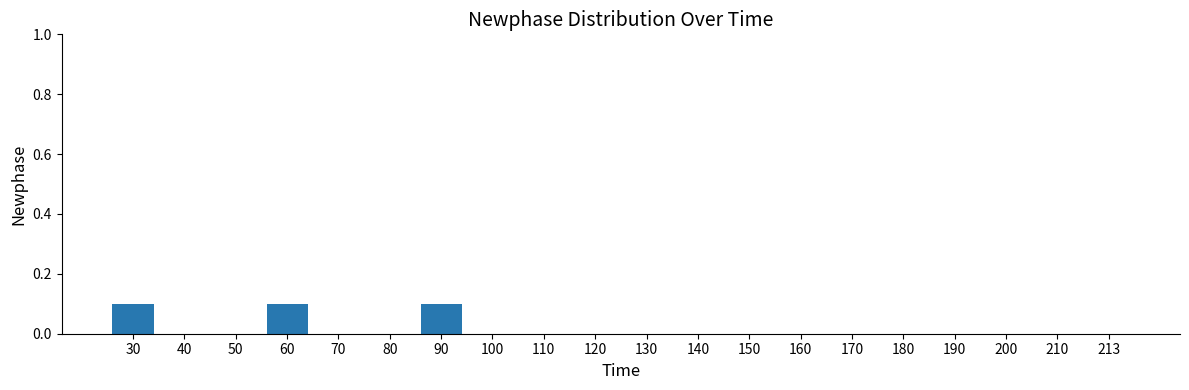

Reading left to right, extract all data points from this chart.

0.1	0.0	0.0	0.1	0.0	0.0	0.1	0.0	0.0	0.0	0.0	0.0	0.0	0.0	0.0	0.0	0.0	0.0	0.0	0.0